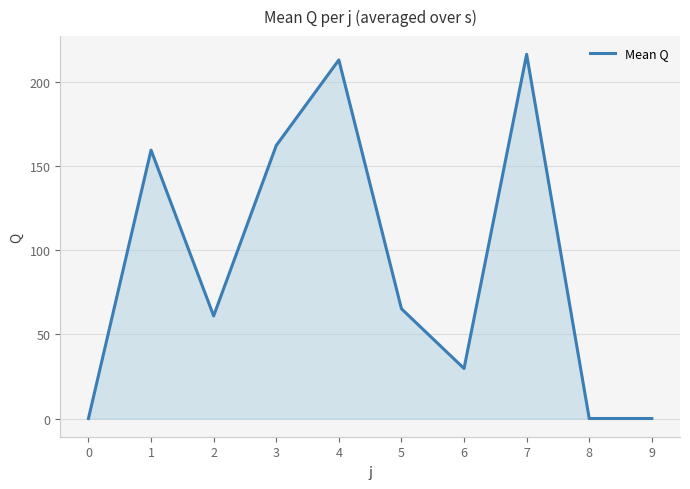

The value at 9 is 0.0. True or false?

True